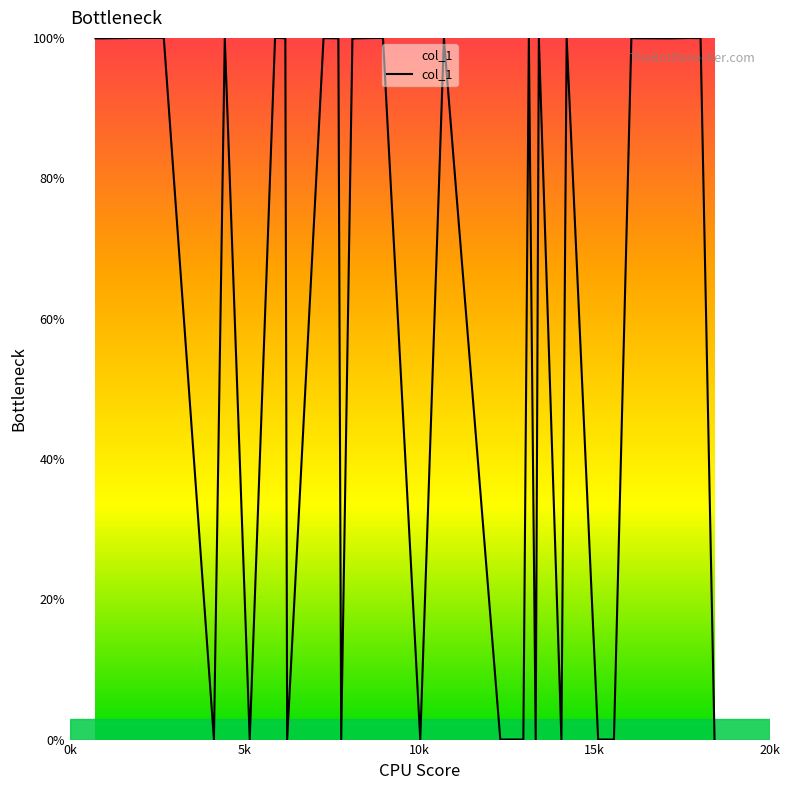

What is the maximum value shown in the chart?

100.0